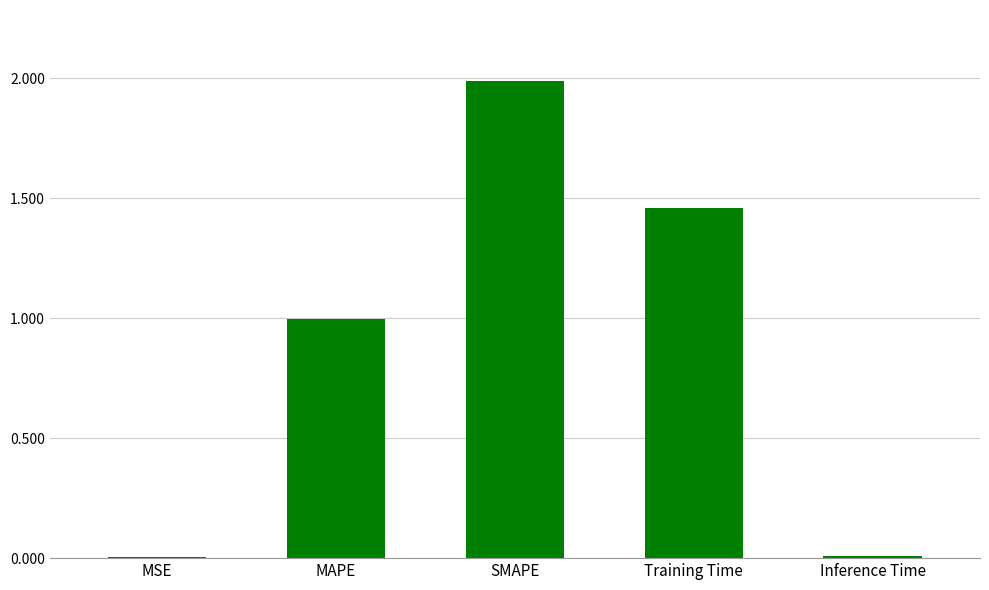

Which has a higher value, MSE or SMAPE?

SMAPE